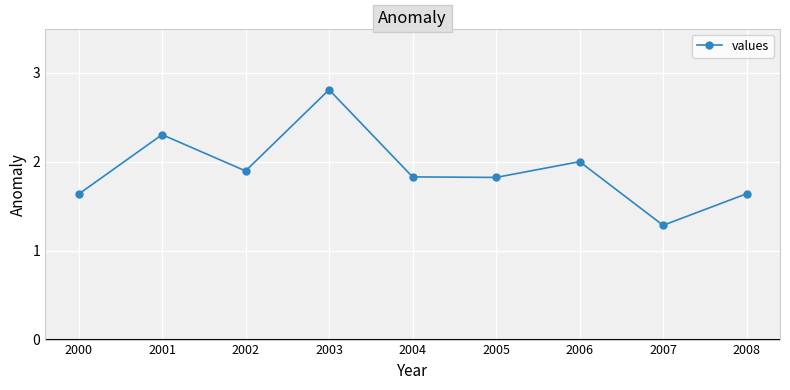

At which category does the chart reach its minimum across all series?

2007